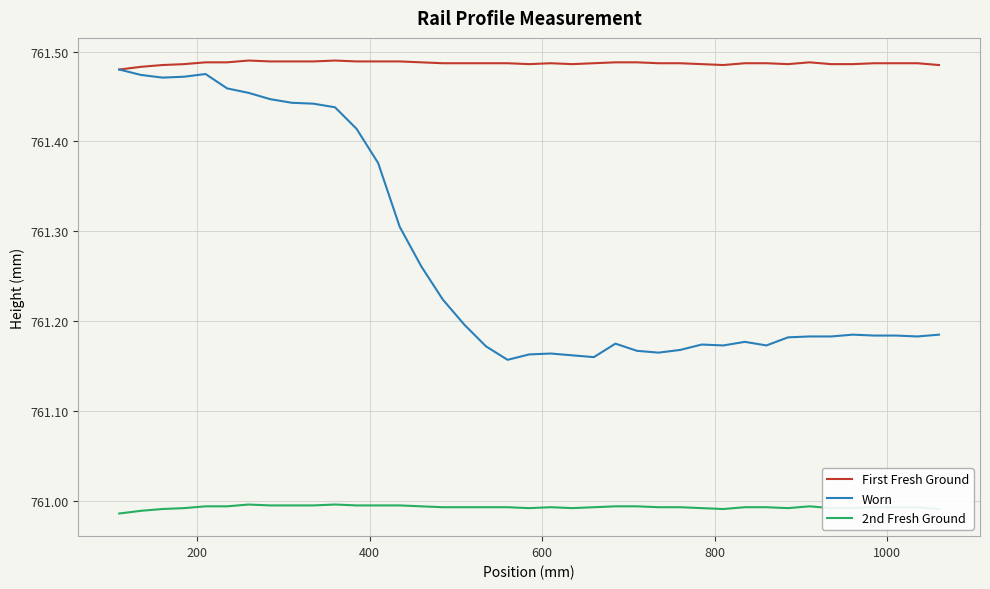

What is the sum of all 2nd Fresh Ground values?

29678.7